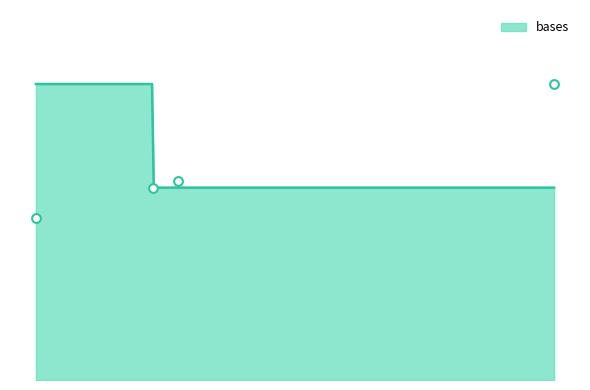

Approximately how many times larger is the value at SRR15724914 compared to SRR15724915?

1.0